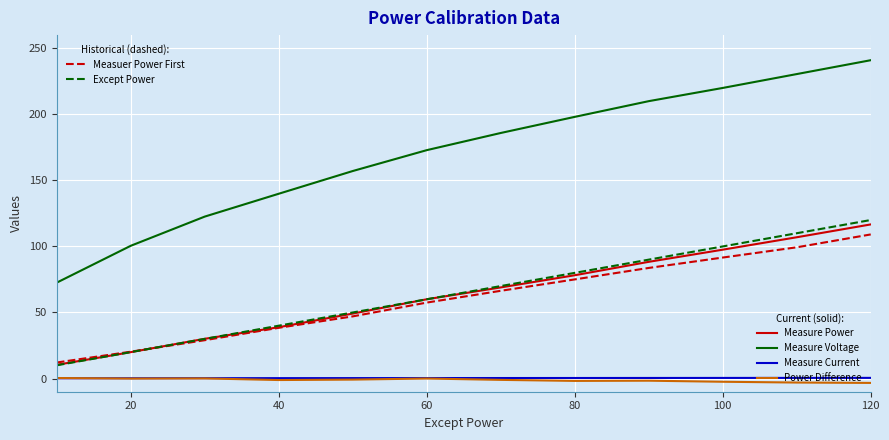

What is the greatest value displayed?

241.0